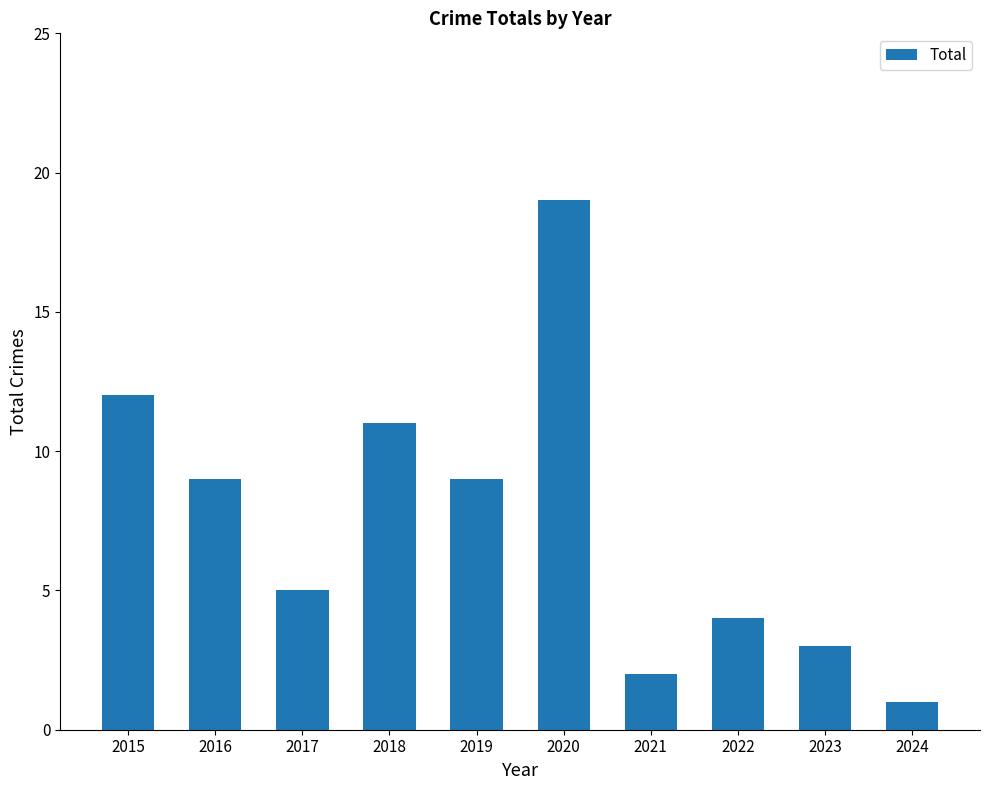

What is the sum of the values at 2015 and 2022?

16